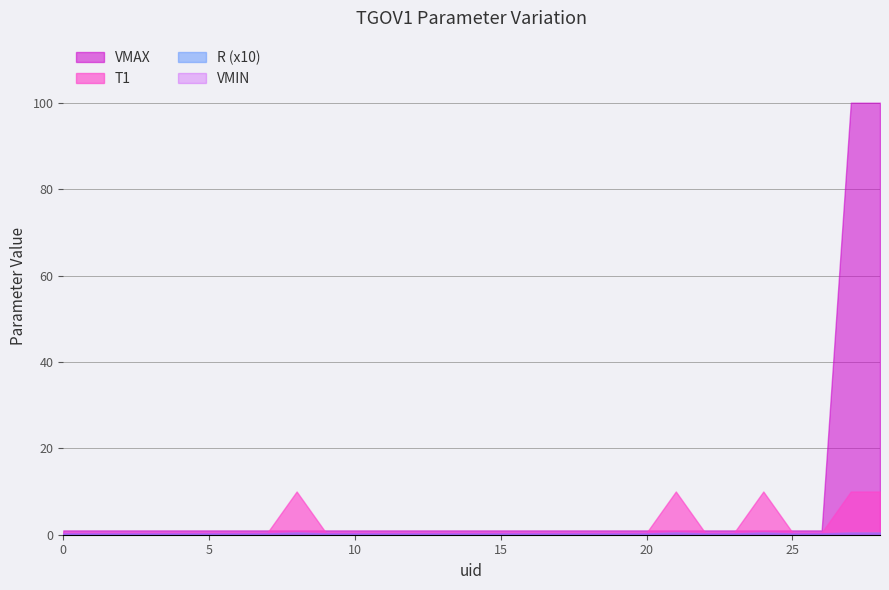

Reading left to right, transcribe all the data shown in this chart.

R: 0.0	0.0	0.0	0.0	0.0	0.0	0.0	0.0	0.1	0.0	0.0	0.0	0.0	0.0	0.0	0.0	0.0	0.0	0.0	0.0	0.0	0.1	0.0	0.0	0.1	0.0	0.0	0.1	0.1
T1: 0.5	0.5	0.5	0.5	0.5	0.5	0.5	0.5	10.0	0.5	0.5	0.5	0.5	0.5	0.5	0.5	0.5	0.5	0.5	0.5	0.5	10.0	0.5	0.5	10.0	0.5	0.5	10.0	10.0
VMAX: 1.0	1.0	1.0	1.0	1.0	1.0	1.0	1.0	1.0	1.0	1.0	1.0	1.0	1.0	1.0	1.0	1.0	1.0	1.0	1.0	1.0	1.0	1.0	1.0	1.0	1.0	1.0	100.0	100.0
VMIN: 0.3	0.3	0.3	0.3	0.3	0.3	0.3	0.3	0.3	0.3	0.3	0.3	0.3	0.3	0.3	0.3	0.3	0.3	0.3	0.3	0.3	0.3	0.3	0.3	0.3	0.3	0.3	0.3	0.3